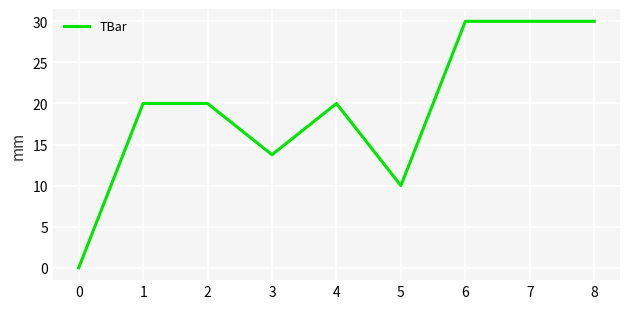

What is the change in value from 4 to 8?

+10.0